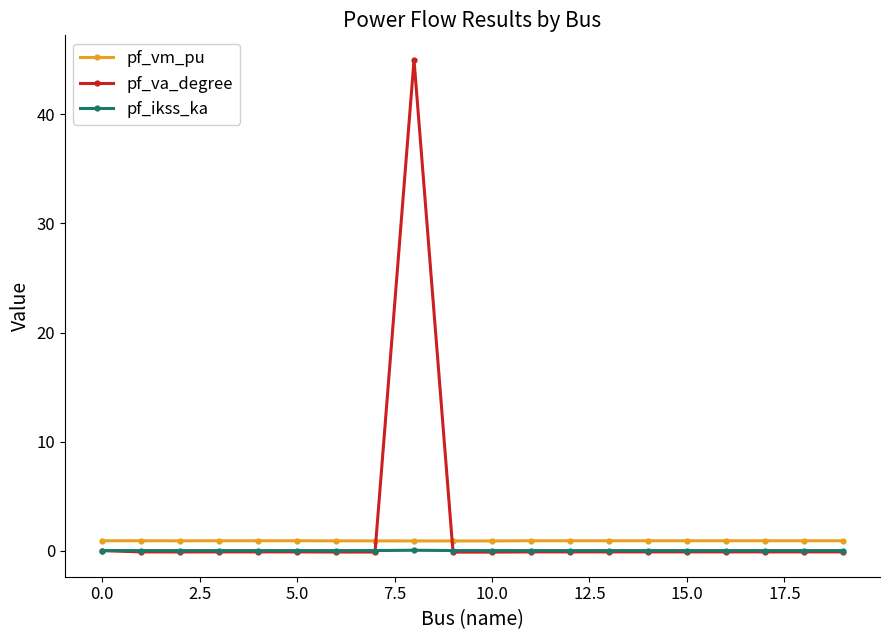

What is the highest value of the pf_va_degree series?

45.0